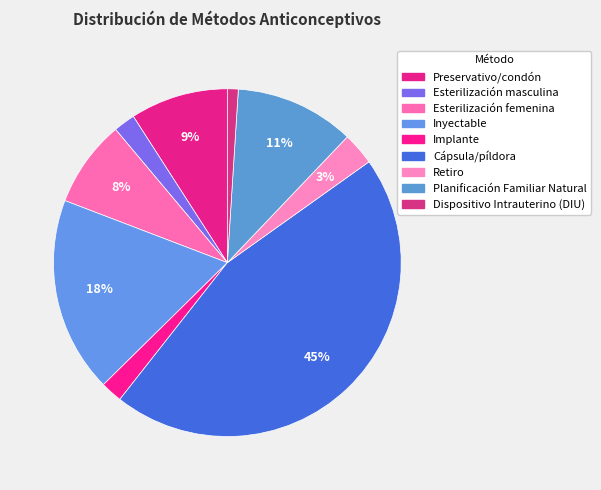

How many slices are in this pie chart?

9